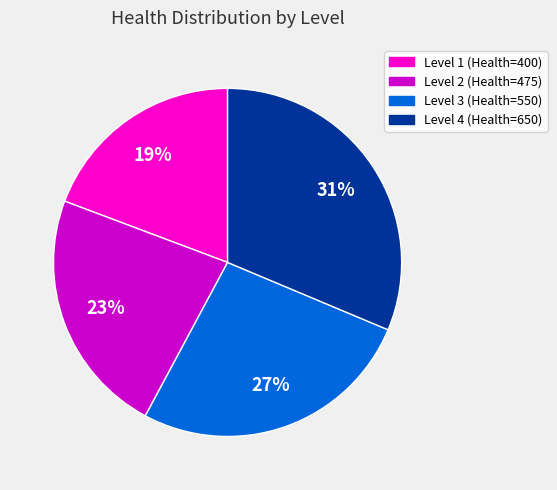

True or false: Level 3 (Health=550) accounts for 35% of the total.

False